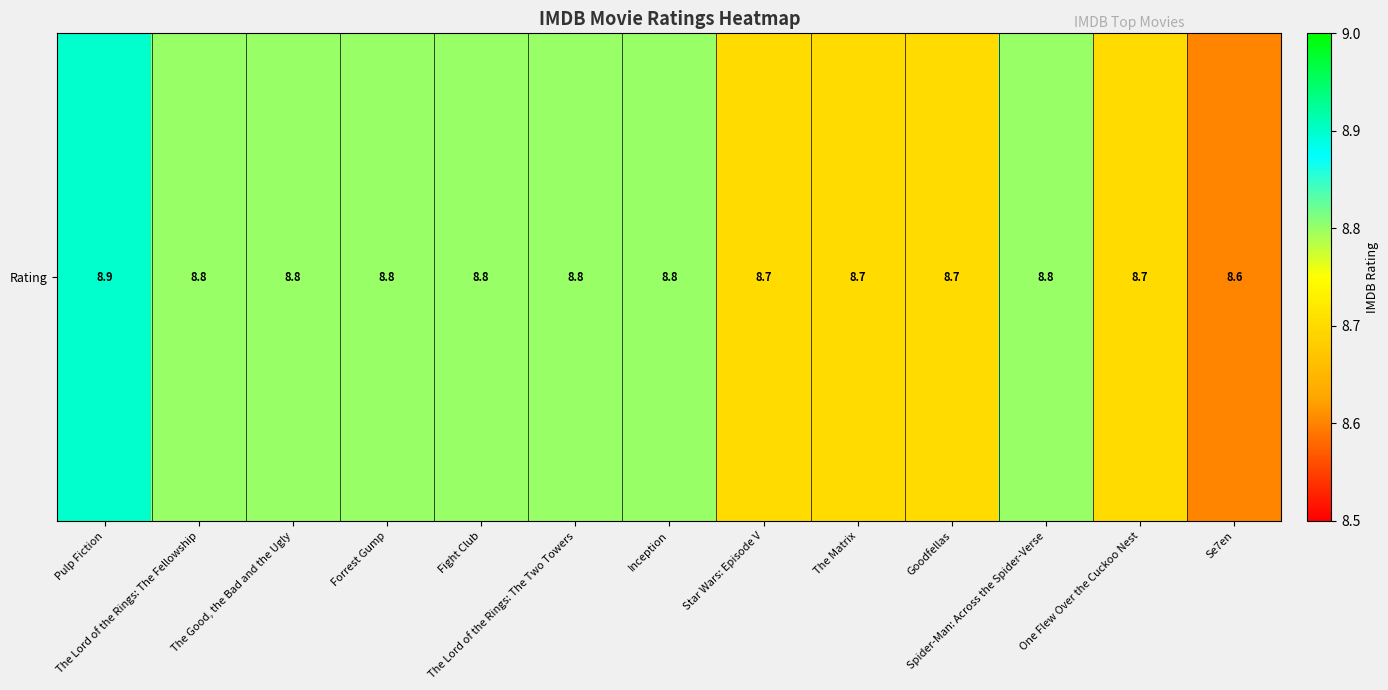

The value at Forrest Gump is 12.0. True or false?

False